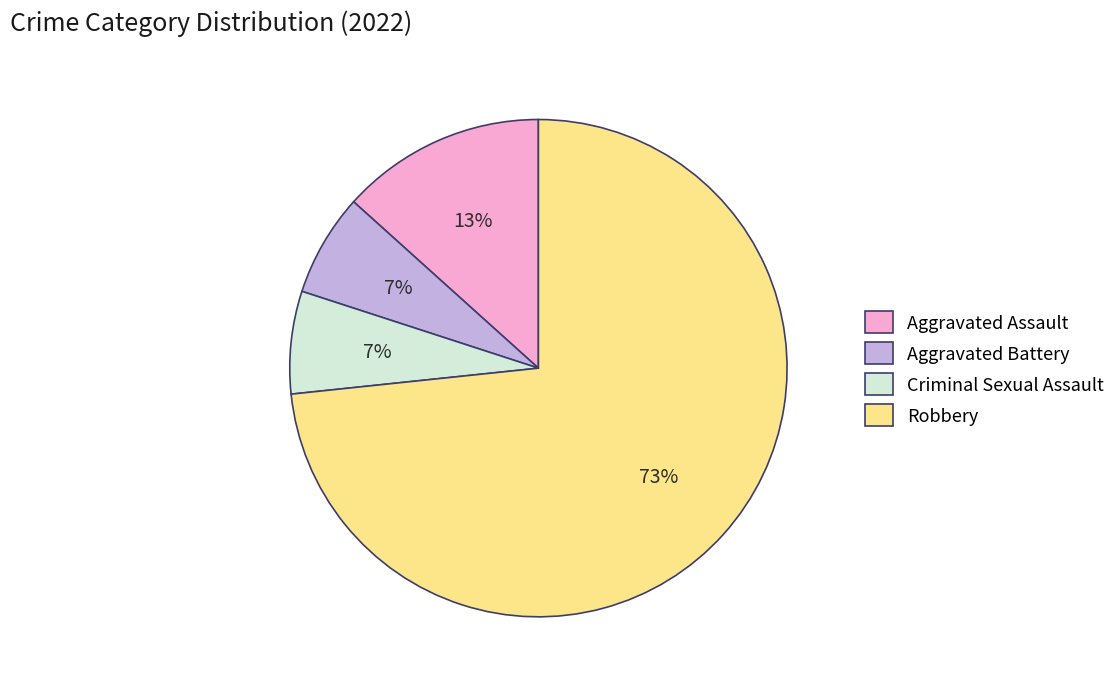

Which slice is the largest?

Robbery